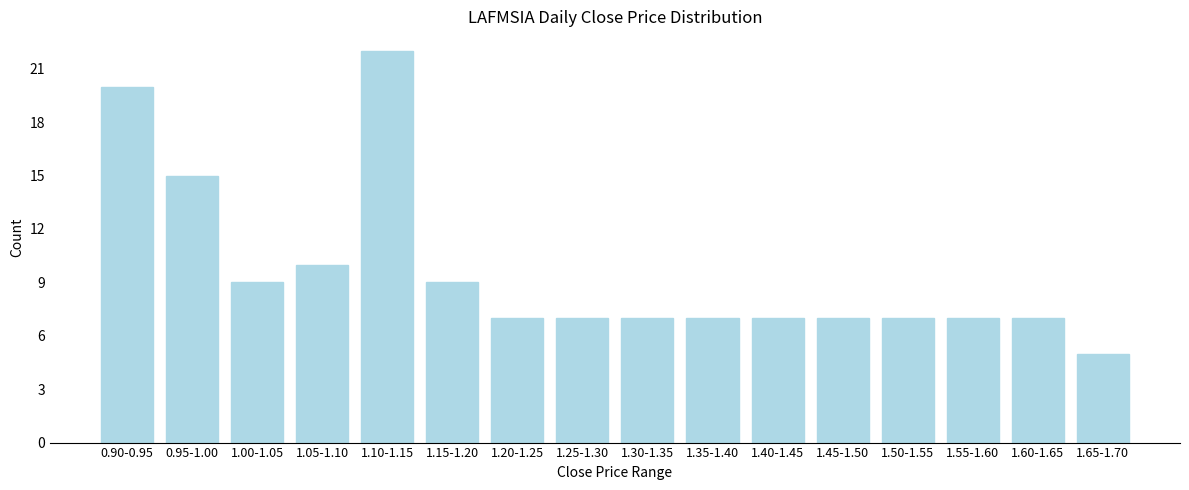

Reading right to left, what are all the values shown in this chart?

1.65-1.70=5	1.60-1.65=7	1.55-1.60=7	1.50-1.55=7	1.45-1.50=7	1.40-1.45=7	1.35-1.40=7	1.30-1.35=7	1.25-1.30=7	1.20-1.25=7	1.15-1.20=9	1.10-1.15=22	1.05-1.10=10	1.00-1.05=9	0.95-1.00=15	0.90-0.95=20